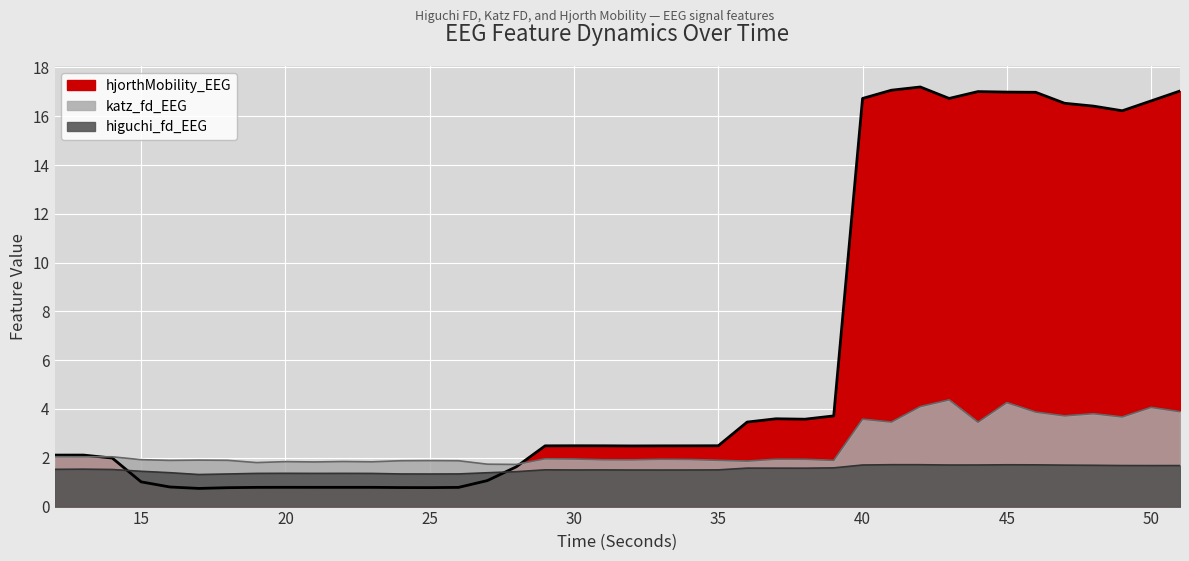

Read the katz_fd_EEG value at 24.

1.9